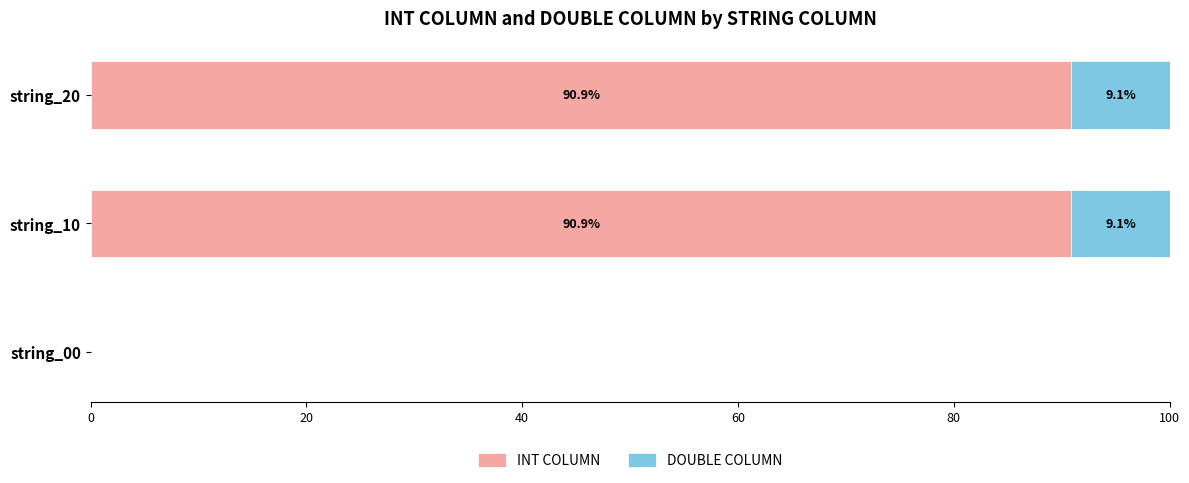

At which label is INT COLUMN closest to 45?

string_00